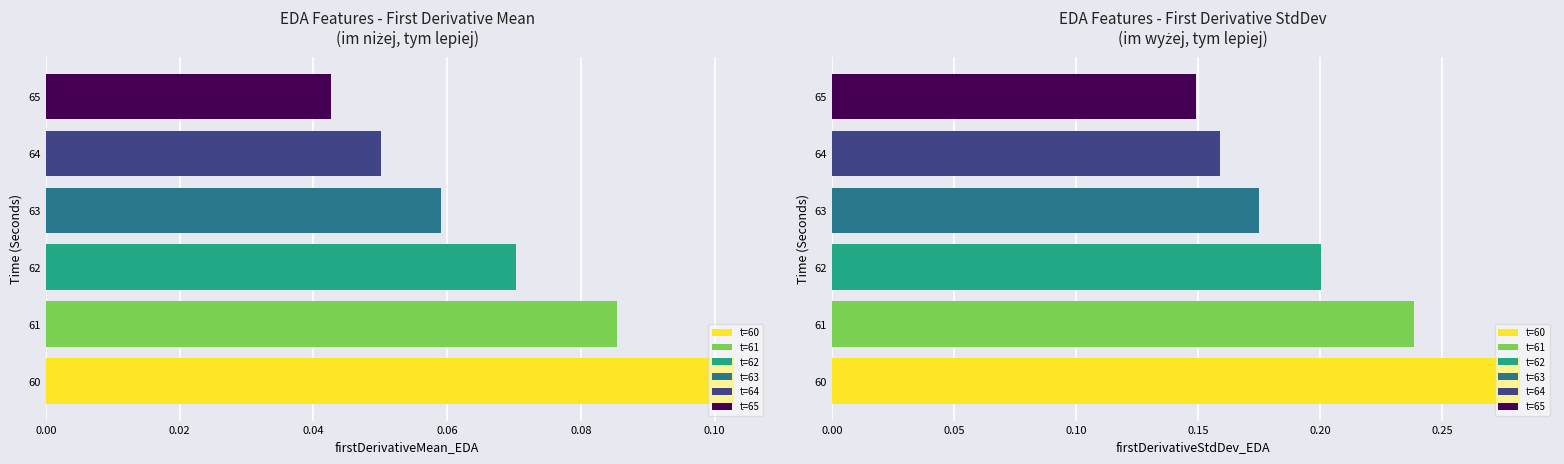

The standardDeviation_EDA series shows 0.0 at 62. True or false?

False